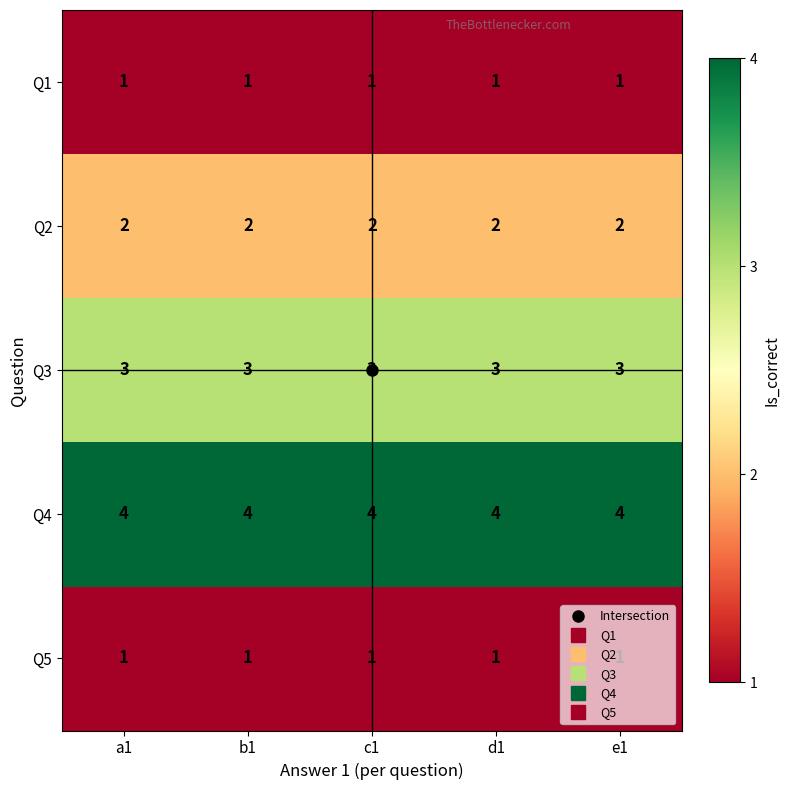

What is the sum of the Q2 values at b1 and e1?

4